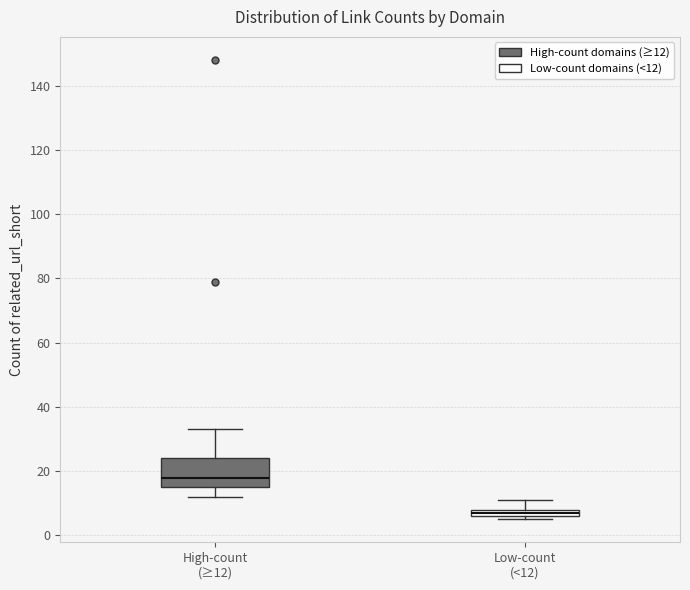

Which box is the tallest, from its lower edge to its upper edge?

High-count (≥12)